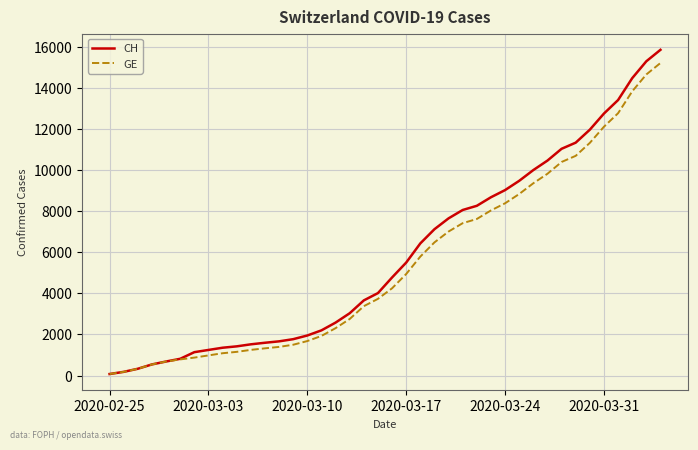

Which series has the largest range (max minus min)?

CH